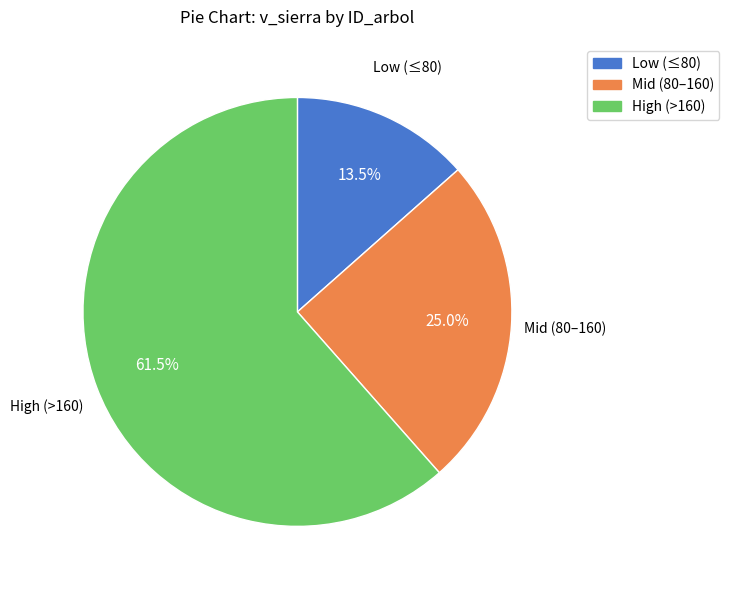

Does any single category account for the majority?

Yes